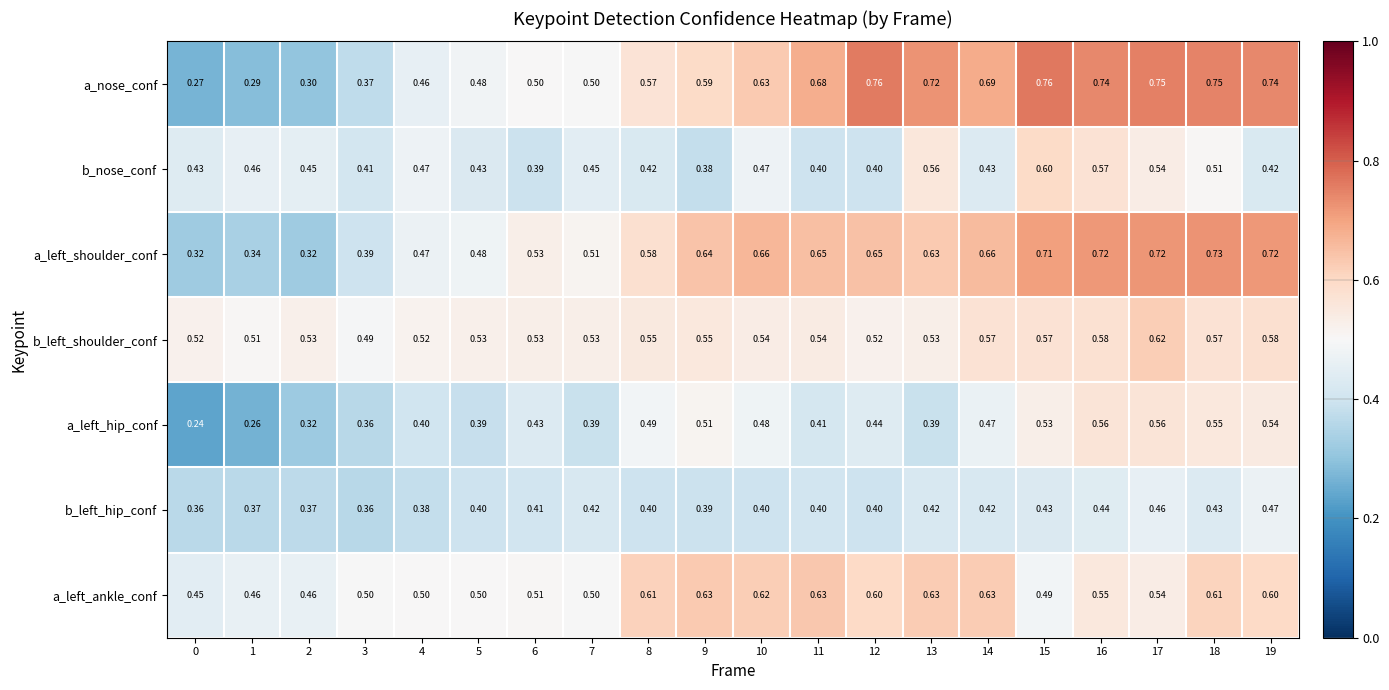

Which series changed the most between 14 and 15?

b_nose_conf